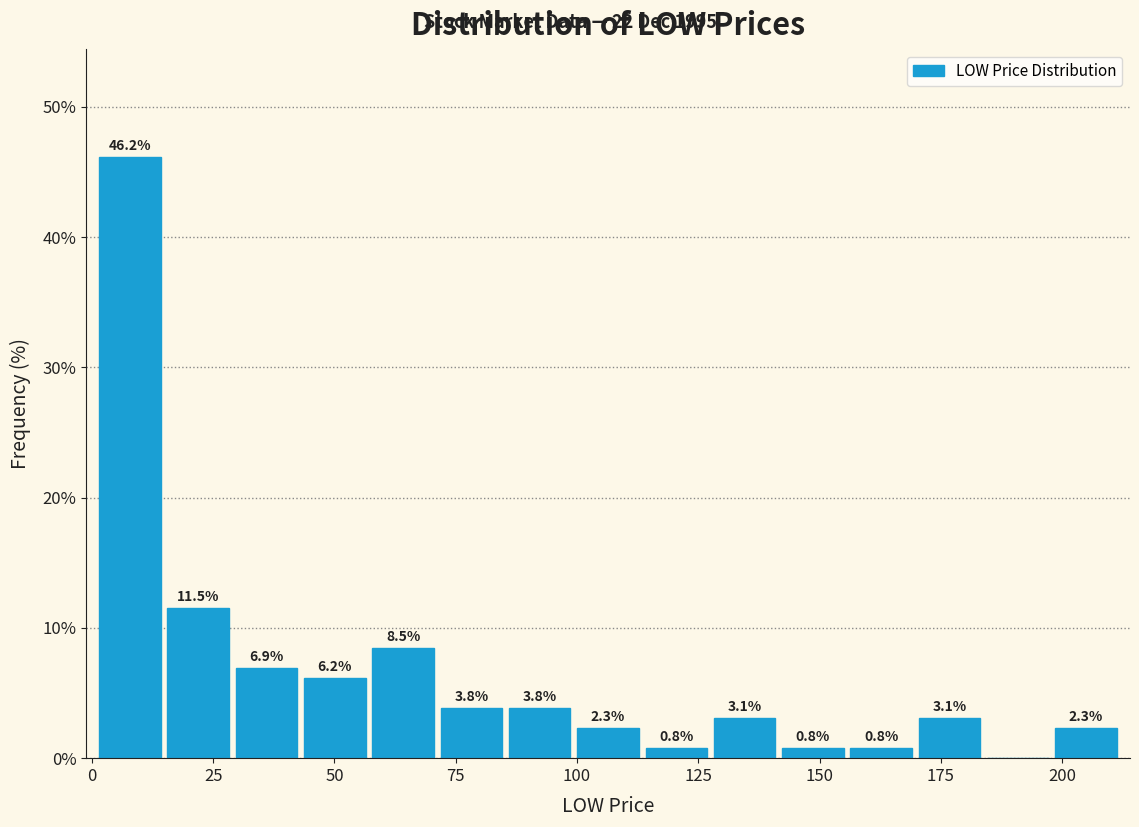

Around what value on the x-axis is the tallest bar? Give the approximate position of its centre, as read against the axis.

10